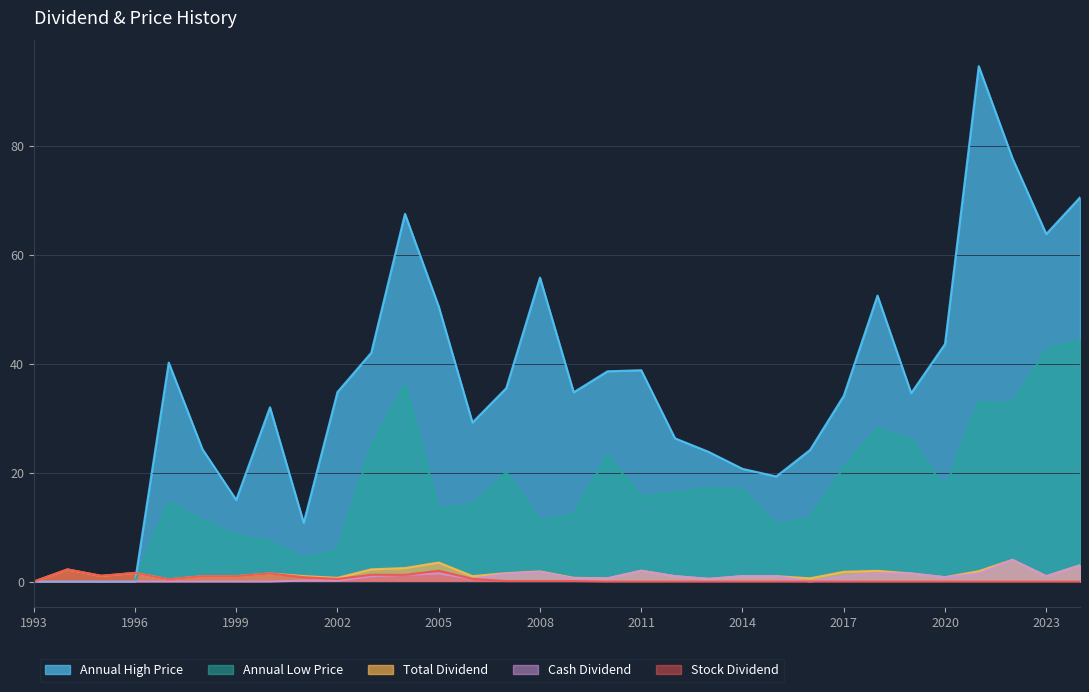

In Annual High Price, how many points are lower than both neighbors (excluding endpoints)?

7